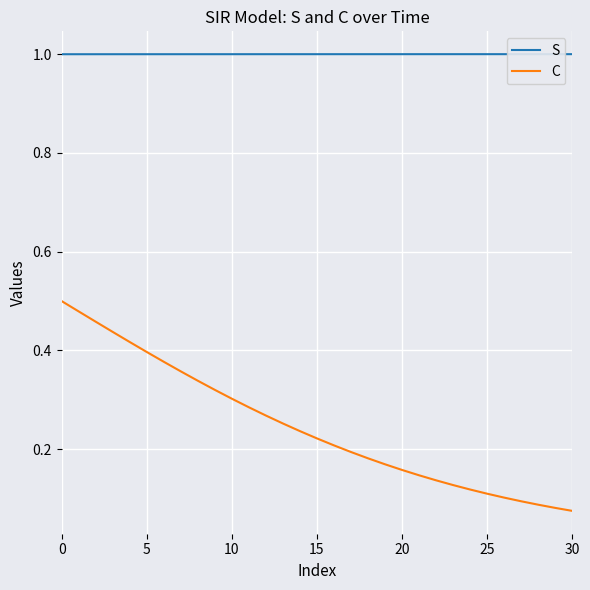

What is the average value of the S series?

1.0